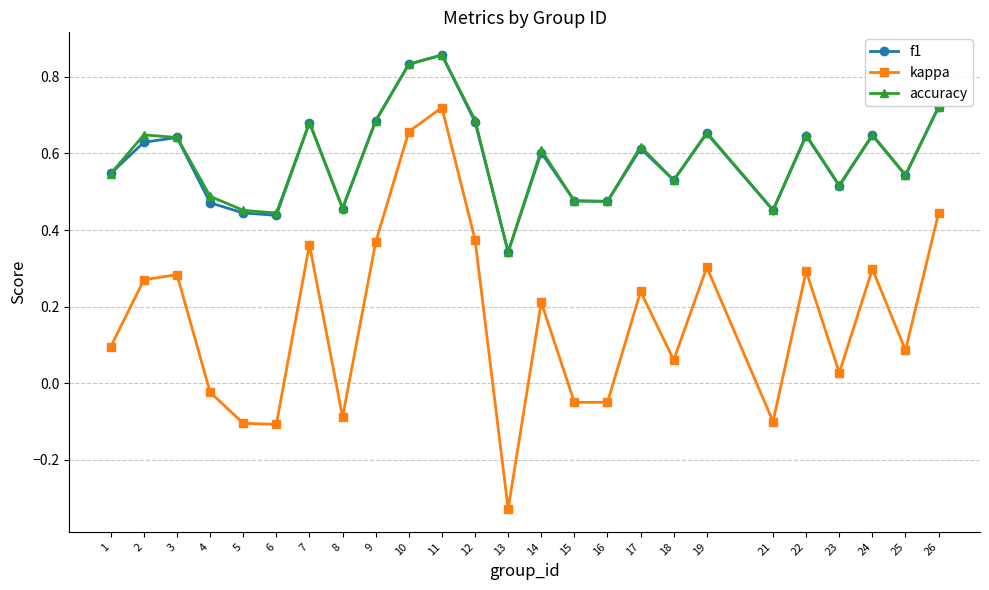

Which category has the lowest value across all series?

13